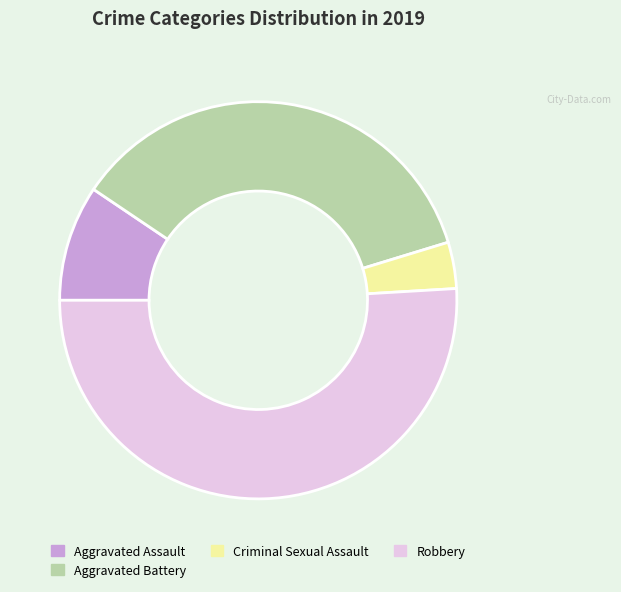

What is the majority slice?

Robbery